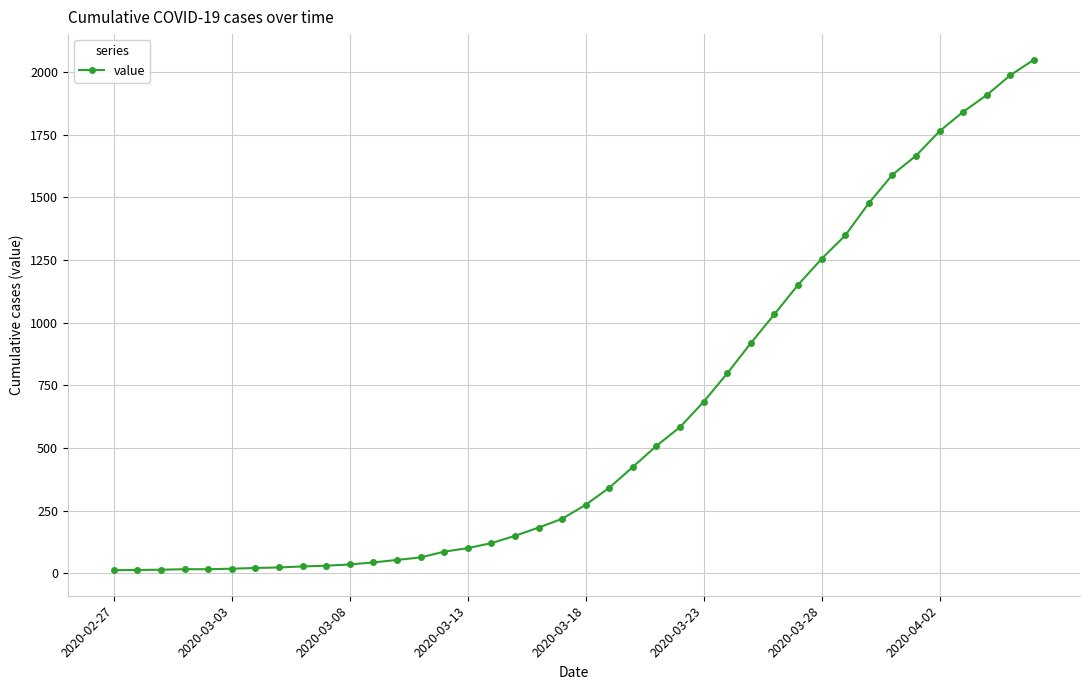

How many values are below 274?

20